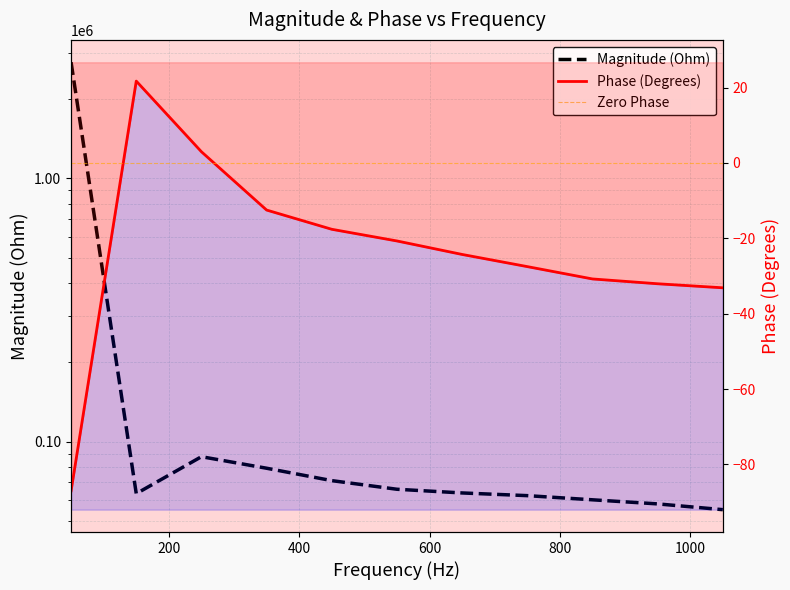

True or false: Magnitude (Ohm) and Phase (Degrees) cross at least once.

False